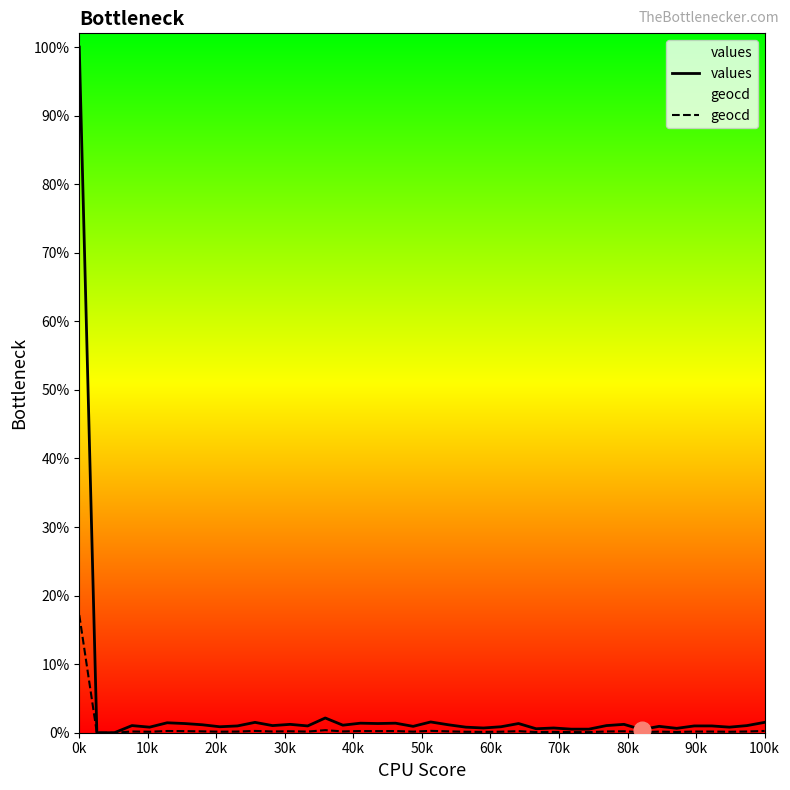

True or false: values has a value of 47 at 90k.

False